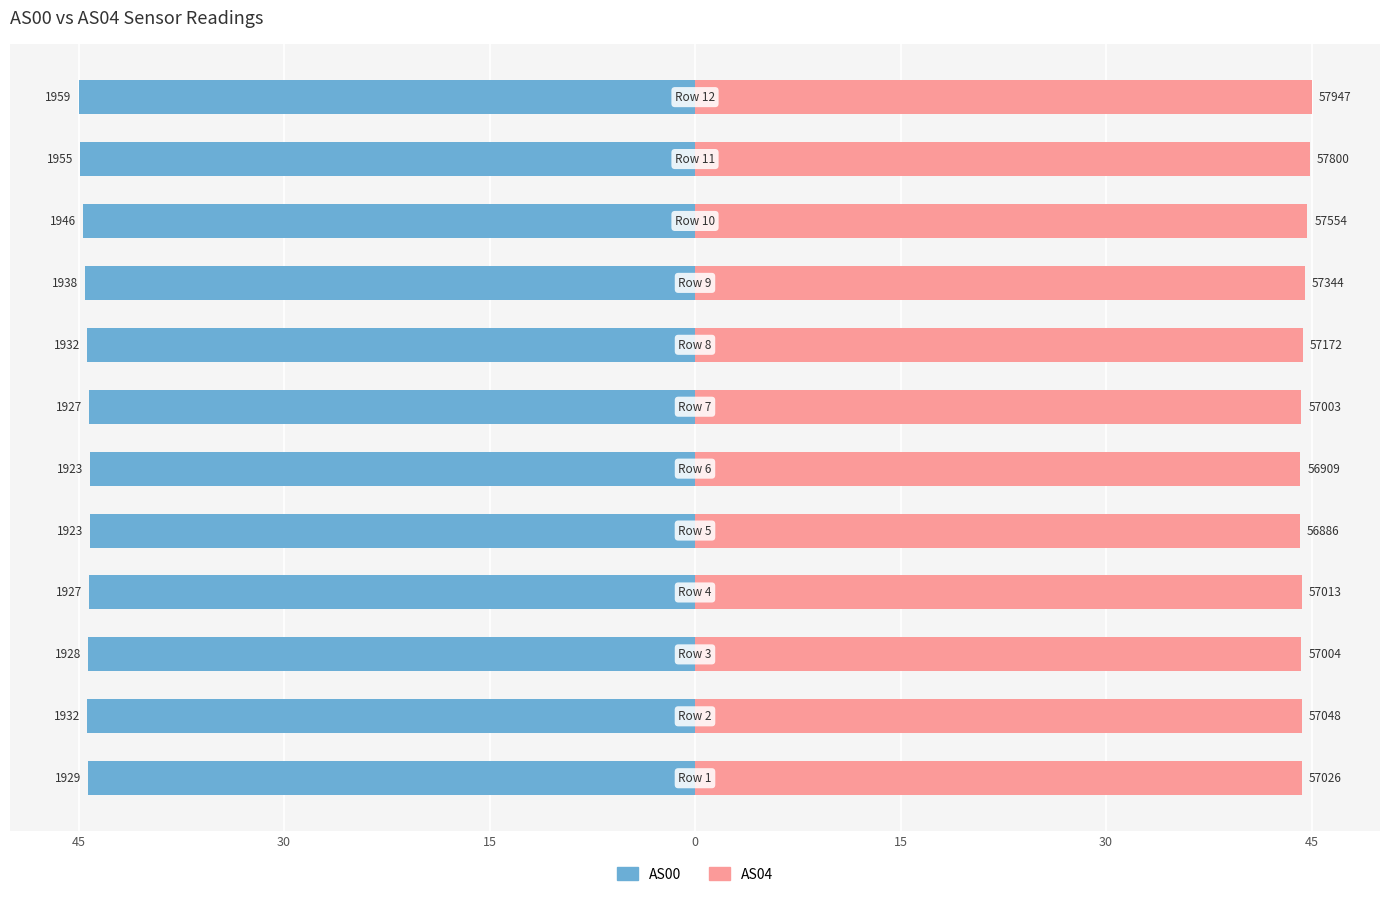

Reading right to left, extract all data points from this chart.

AS00: -45.0	-44.9	-44.7	-44.5	-44.4	-44.3	-44.2	-44.2	-44.3	-44.3	-44.4	-44.3
AS04: 45.0	44.9	44.7	44.5	44.4	44.3	44.2	44.2	44.3	44.3	44.3	44.3